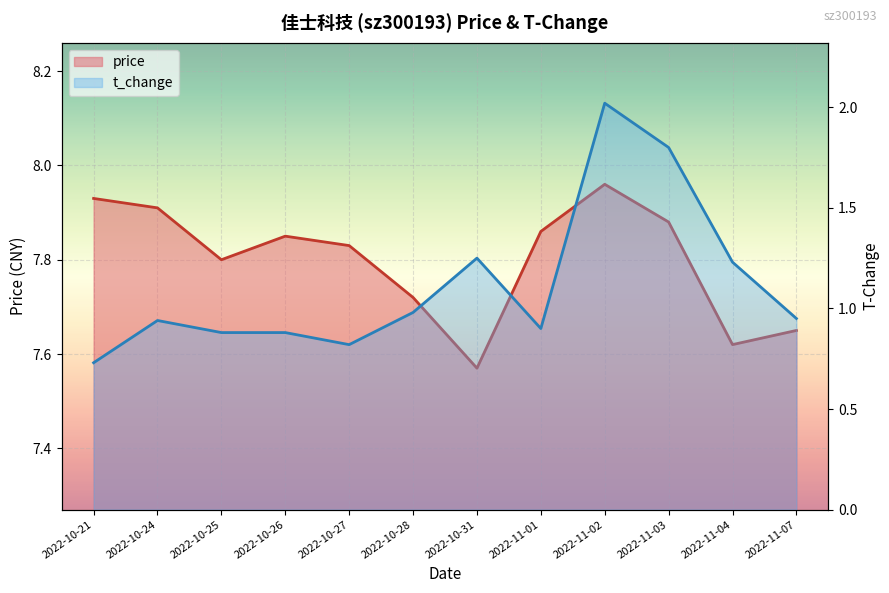

At how many categories does at least one series exceed 2?

12